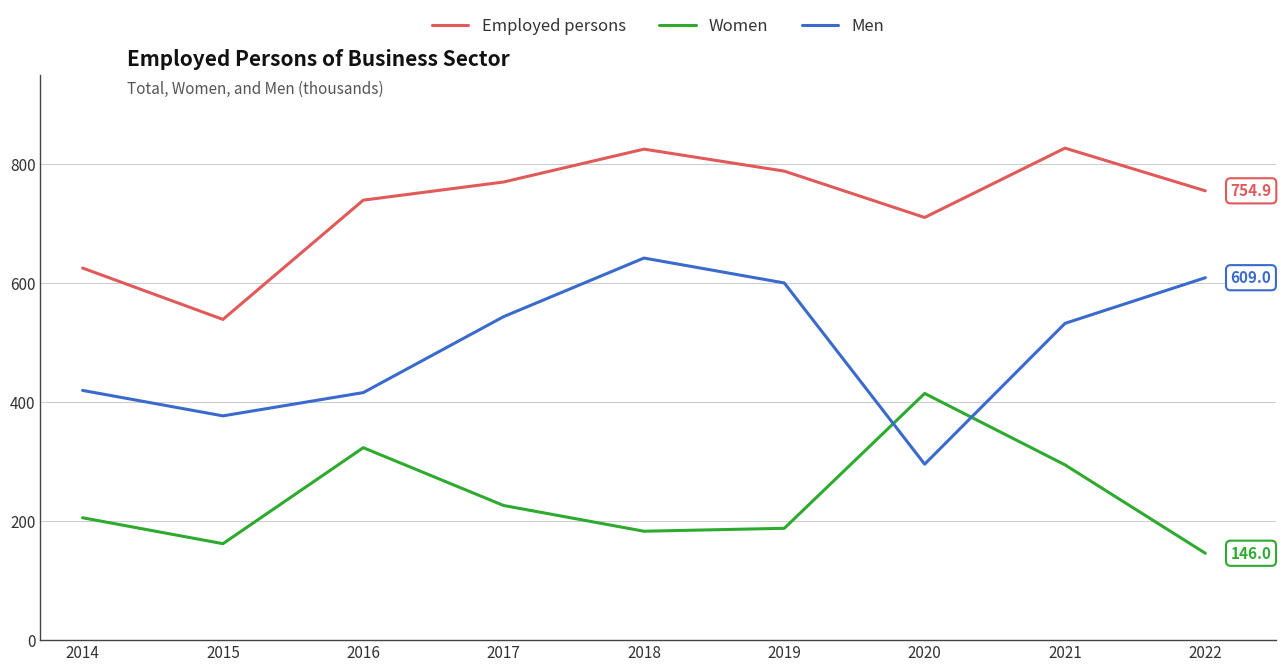

True or false: Men has a value of 609.0 at 2022.

True